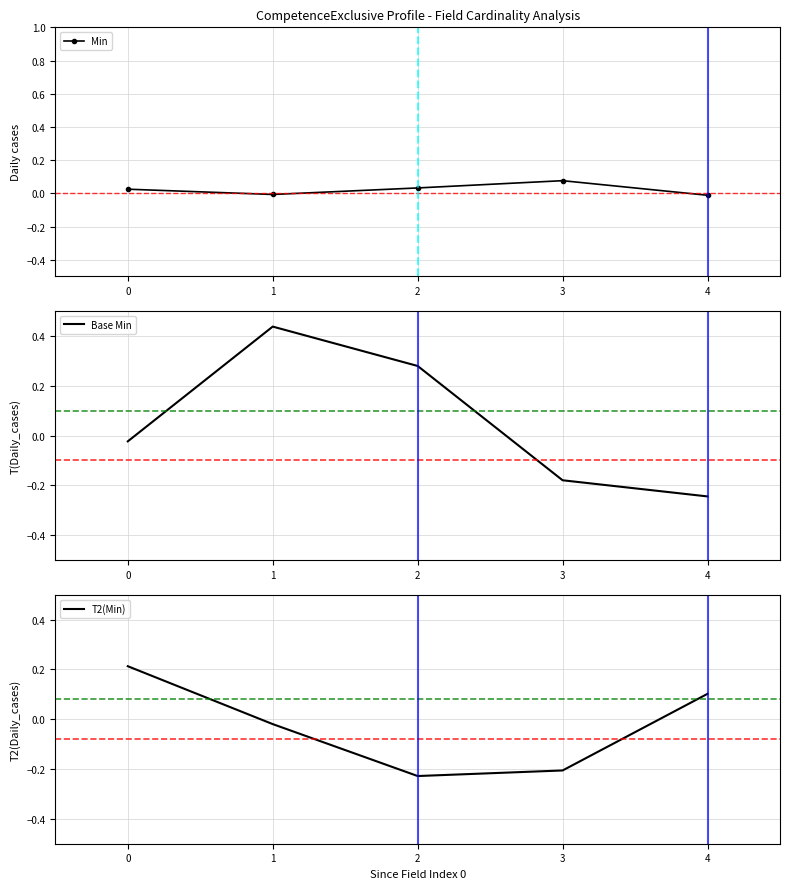

How many negative values does the T2(Min) series have?

3